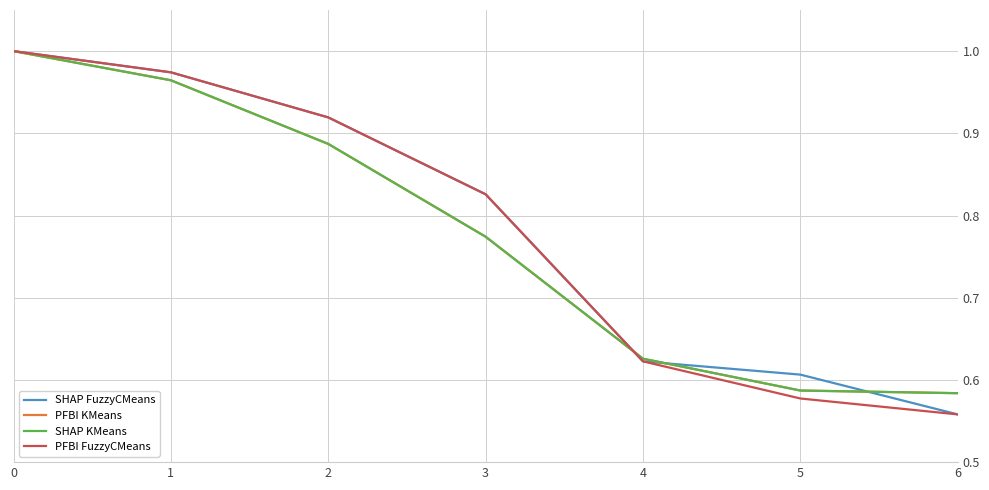

What is the value of the SHAP KMeans point at the 1st from the left?

1.0